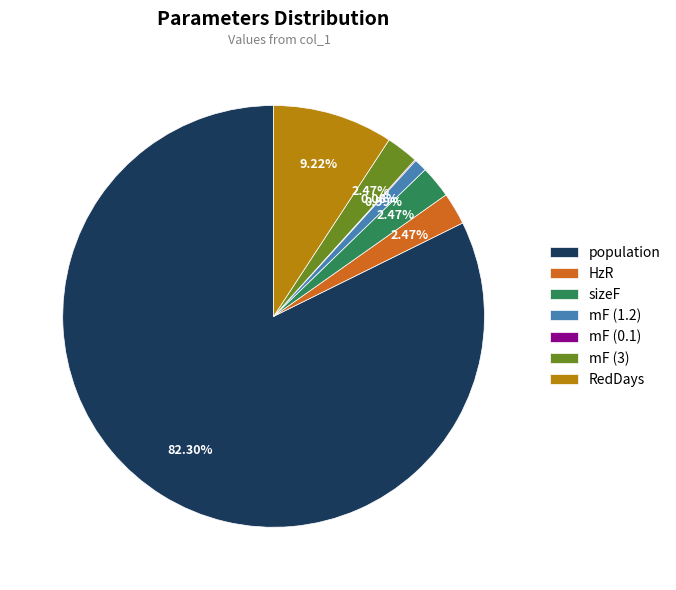

Which category has the biggest portion of the pie?

population